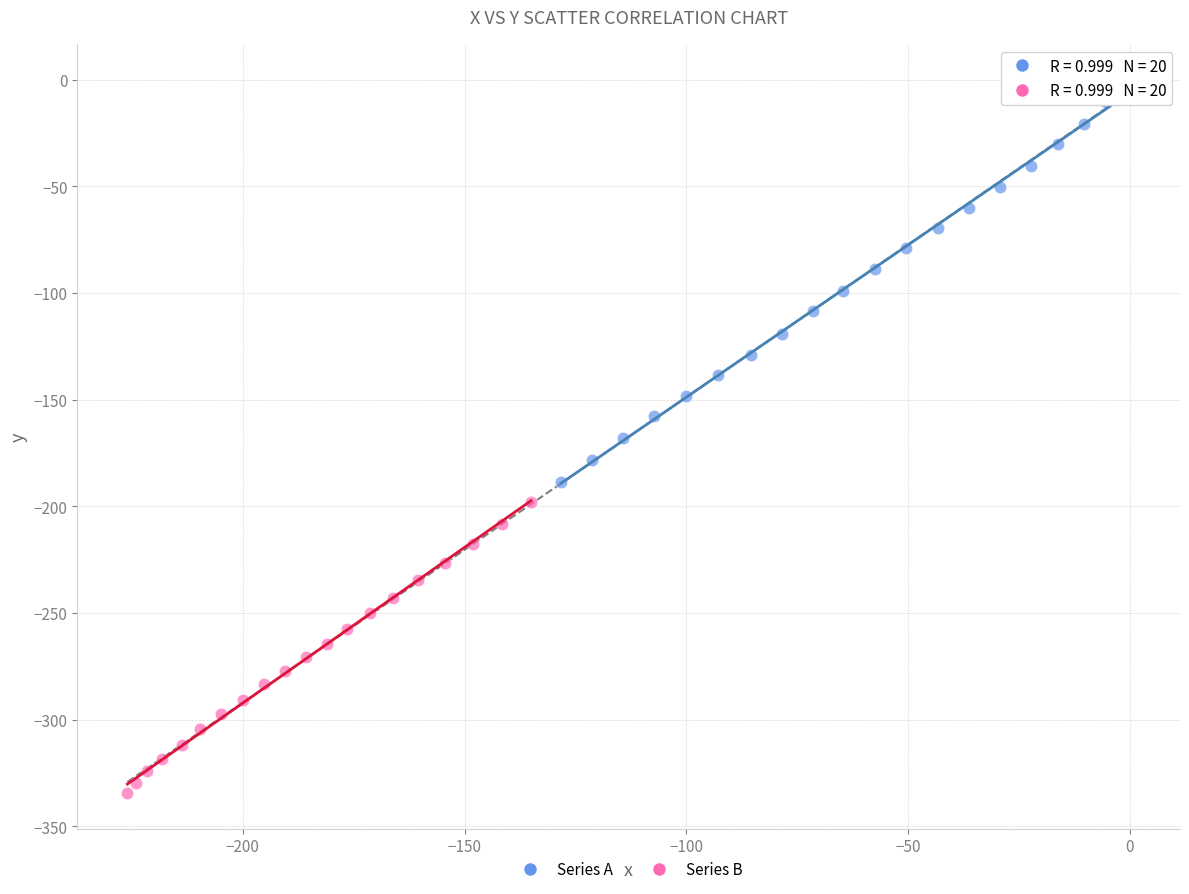

Which series reaches the minimum Y coordinate?

Series B